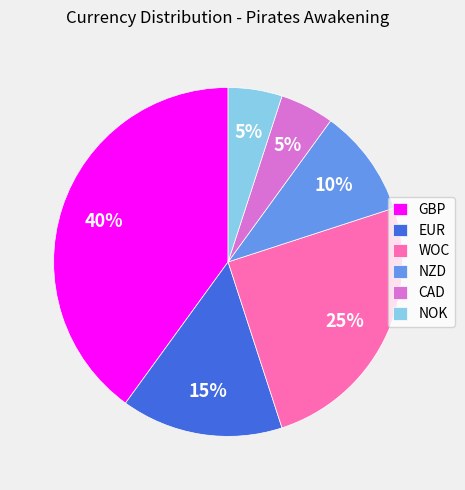

Approximately how many times larger is the value at NZD compared to EUR?

0.7